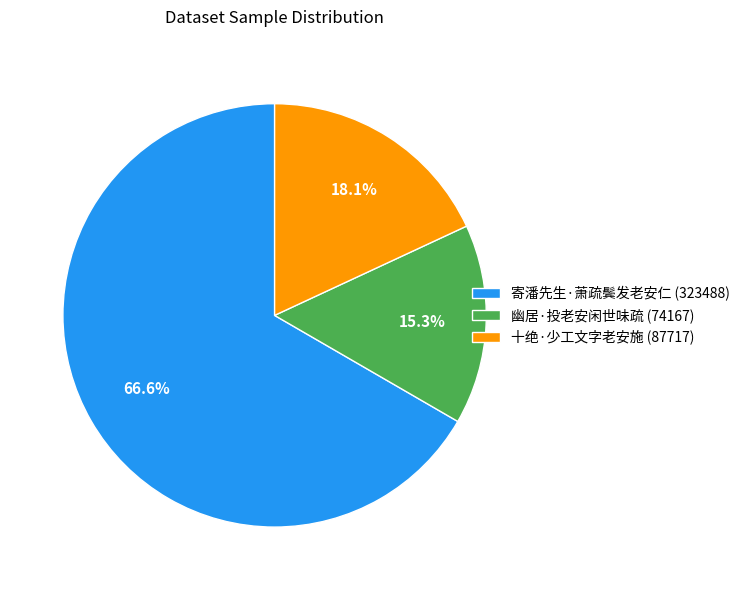

What is the largest slice in the pie chart?

寄潘先生·萧疏鬓发老安仁